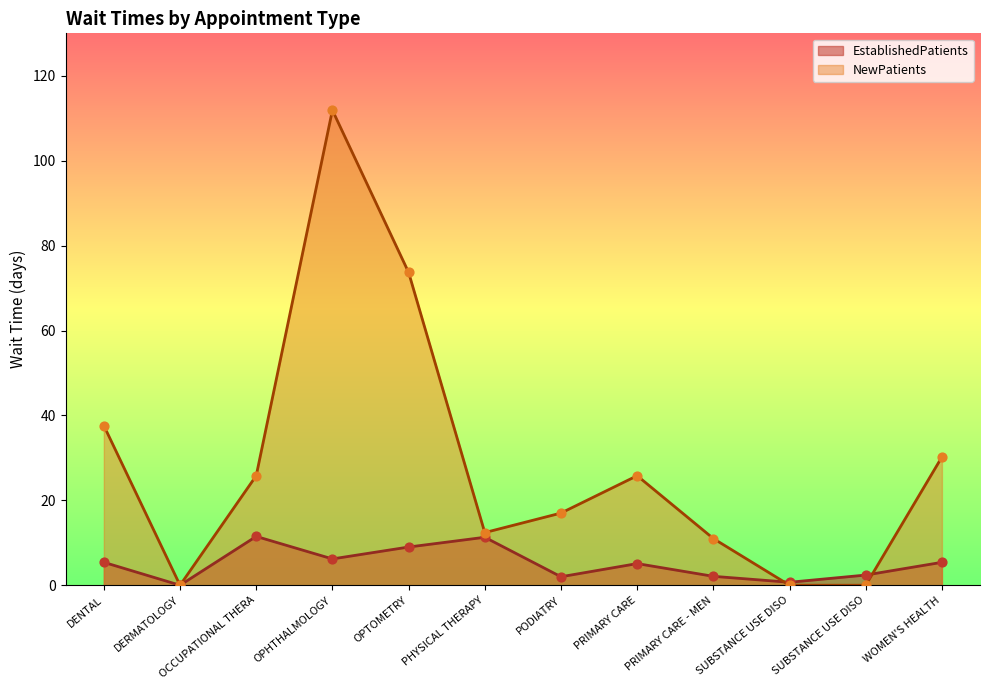

Which series has the largest Y range (max minus min)?

NewPatients